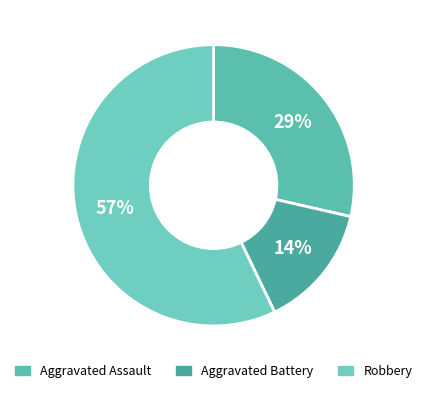

Count the number of slices in the pie.

3